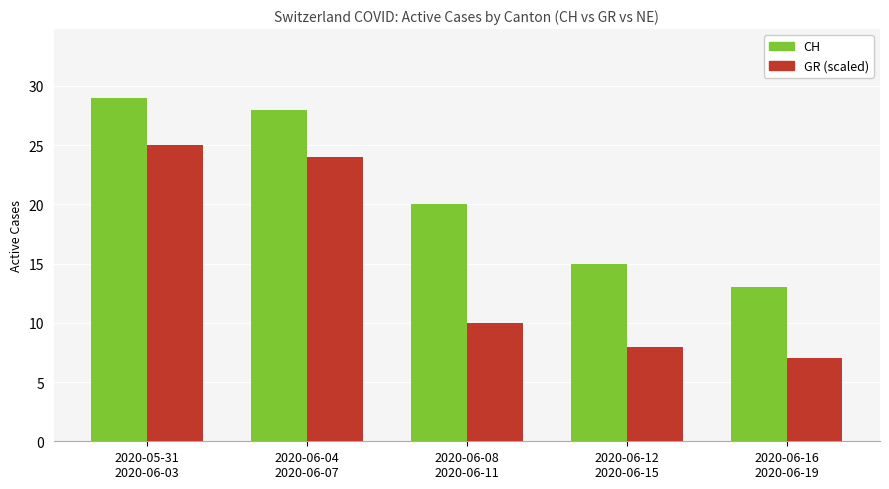

What is the label of the 4th bar from the right?

2020-06-04
2020-06-07